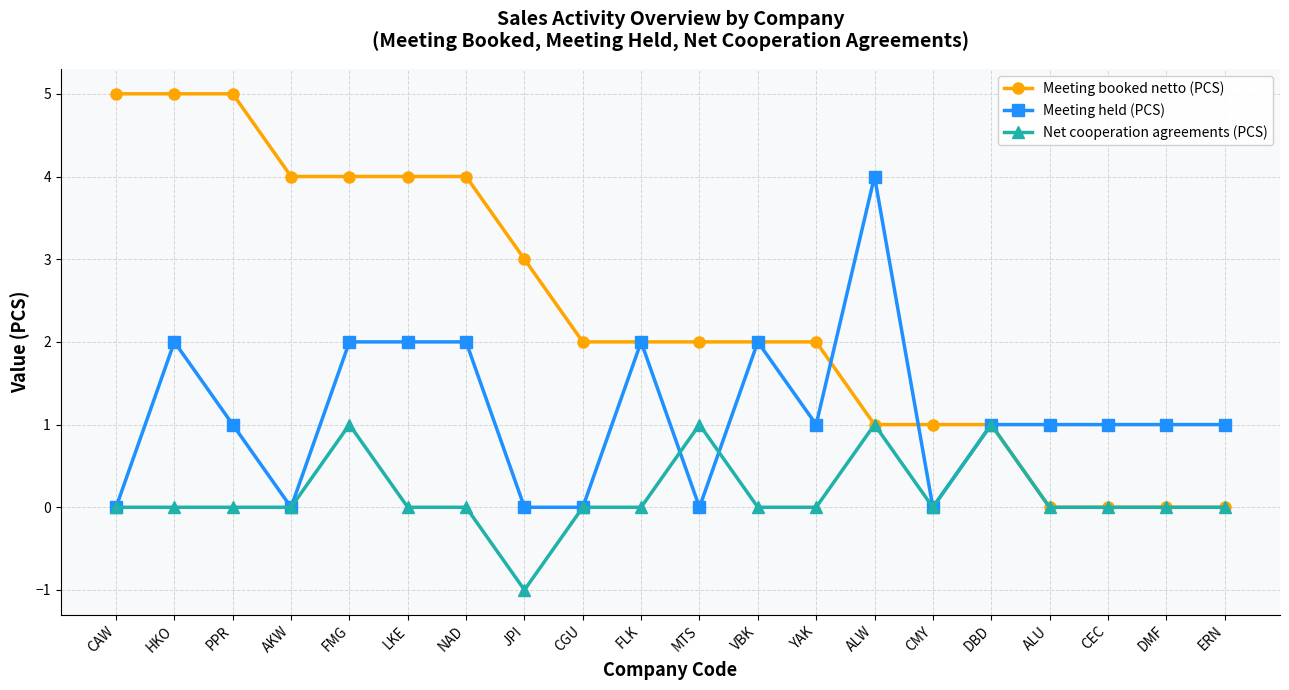

Is this an area chart (filled region under the line)?

No